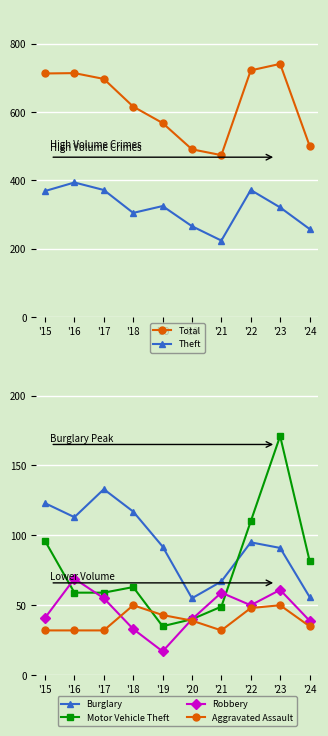

At which category is the sum across all series the highest?

'23